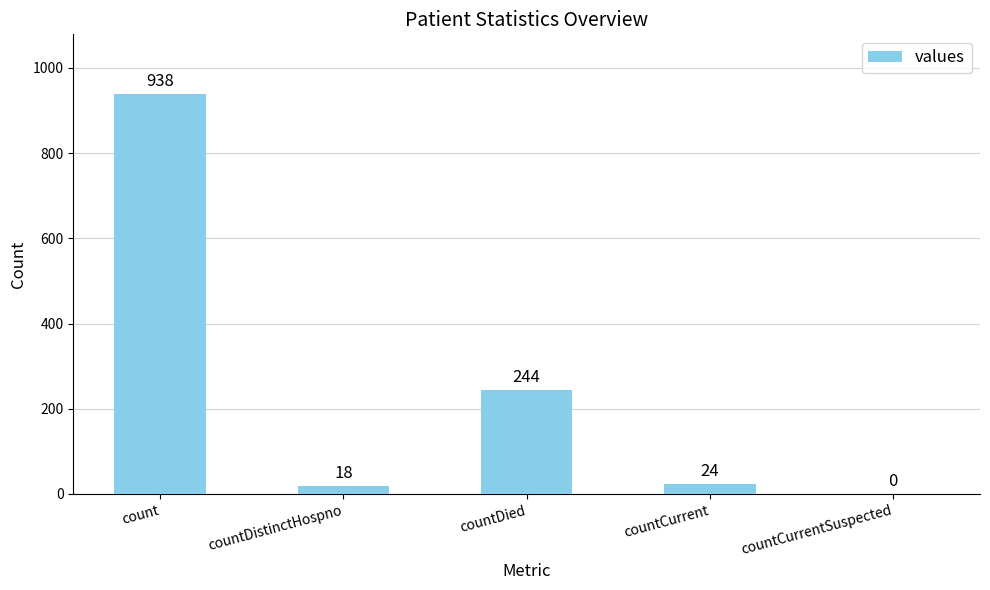

Where is the data nearest to the value 469?

countDied